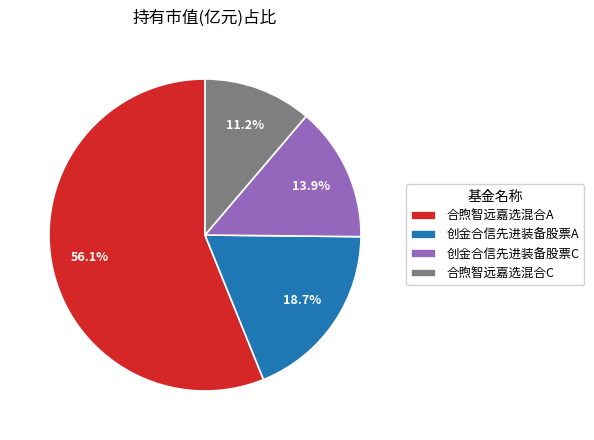

What percentage is the 创金合信先进装备股票C slice, to the nearest percent?

14%